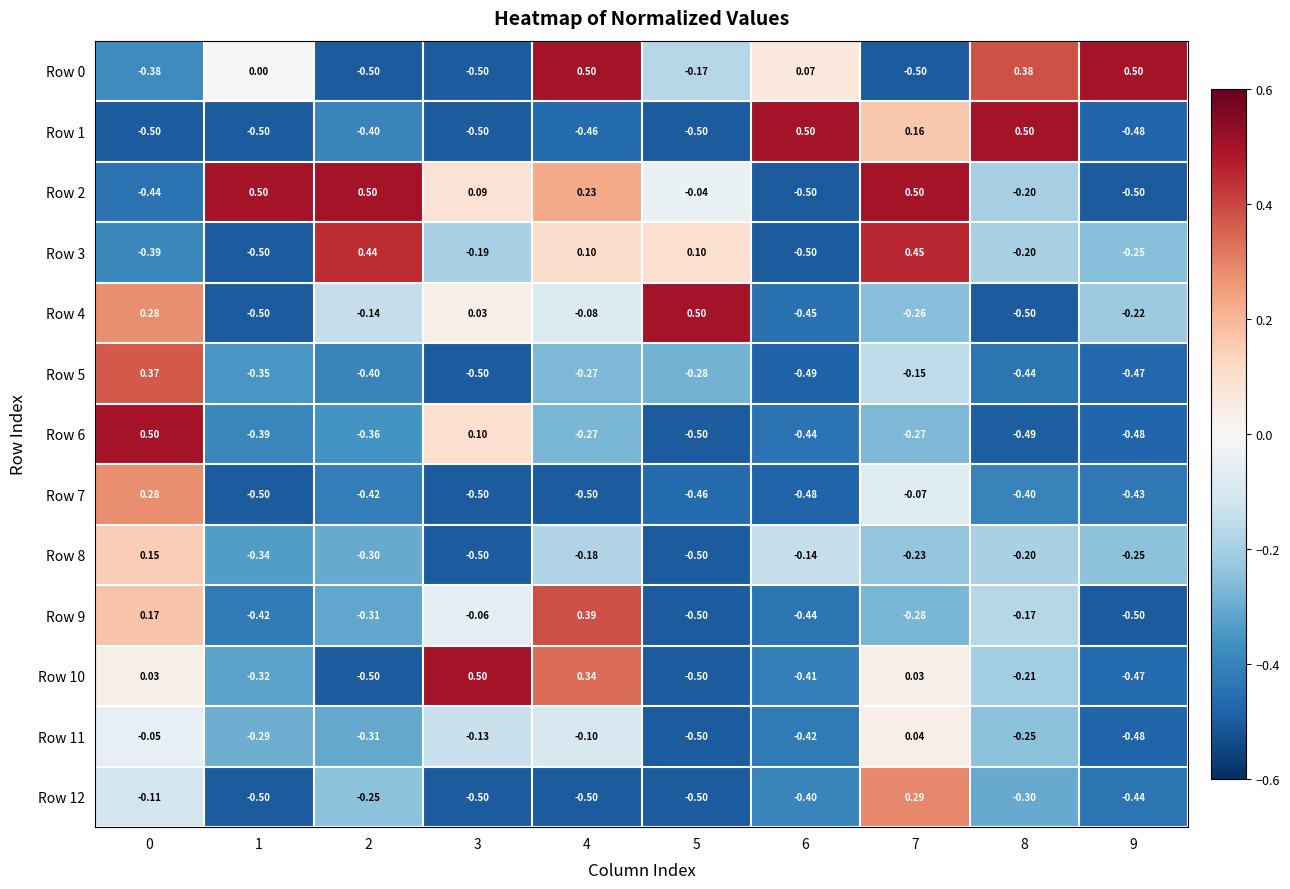

Is the value of Row 0 at 9 greater than the value of Row 3 at 6?

Yes